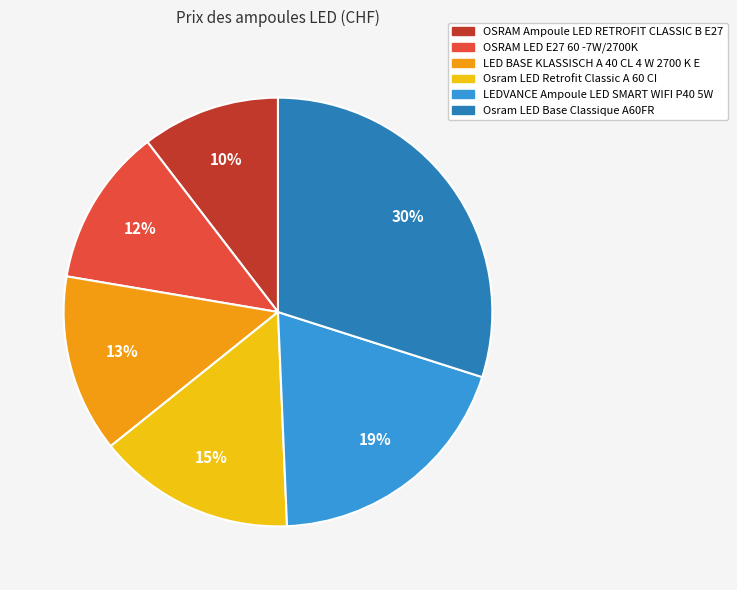

Which slice is the largest?

Osram LED Base Classique A60FR